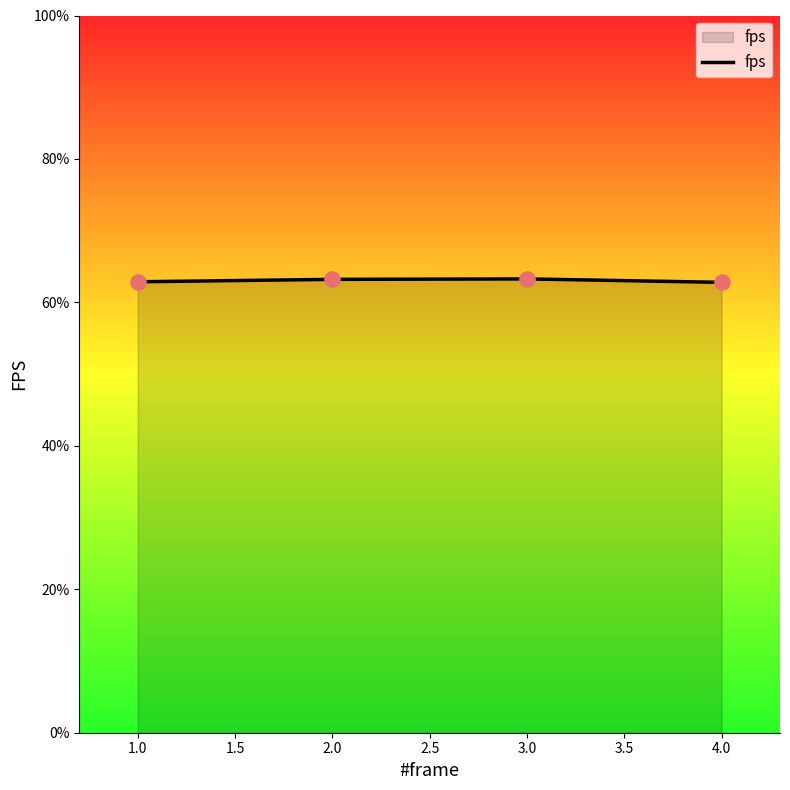

What is the ratio of the value at 1.0 to the value at 2.0?

1.0